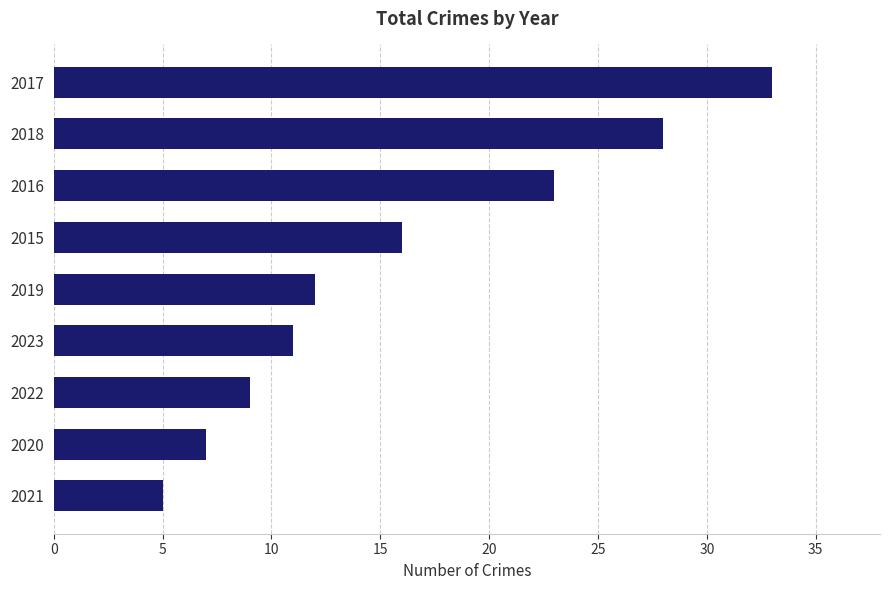

What is the approximate value at 2023?

11